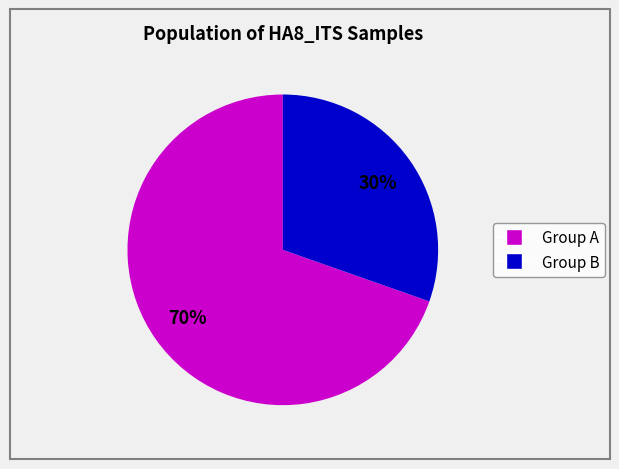

To the nearest percent, what is the average slice percentage?

50%